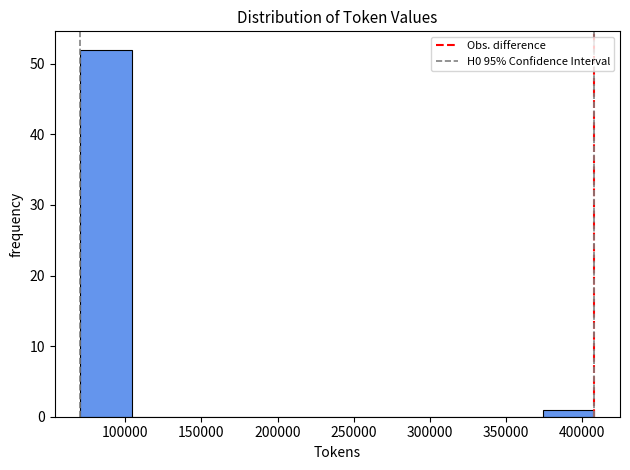

Over which range of the x-axis is the bar tallest?

70000 to 105000